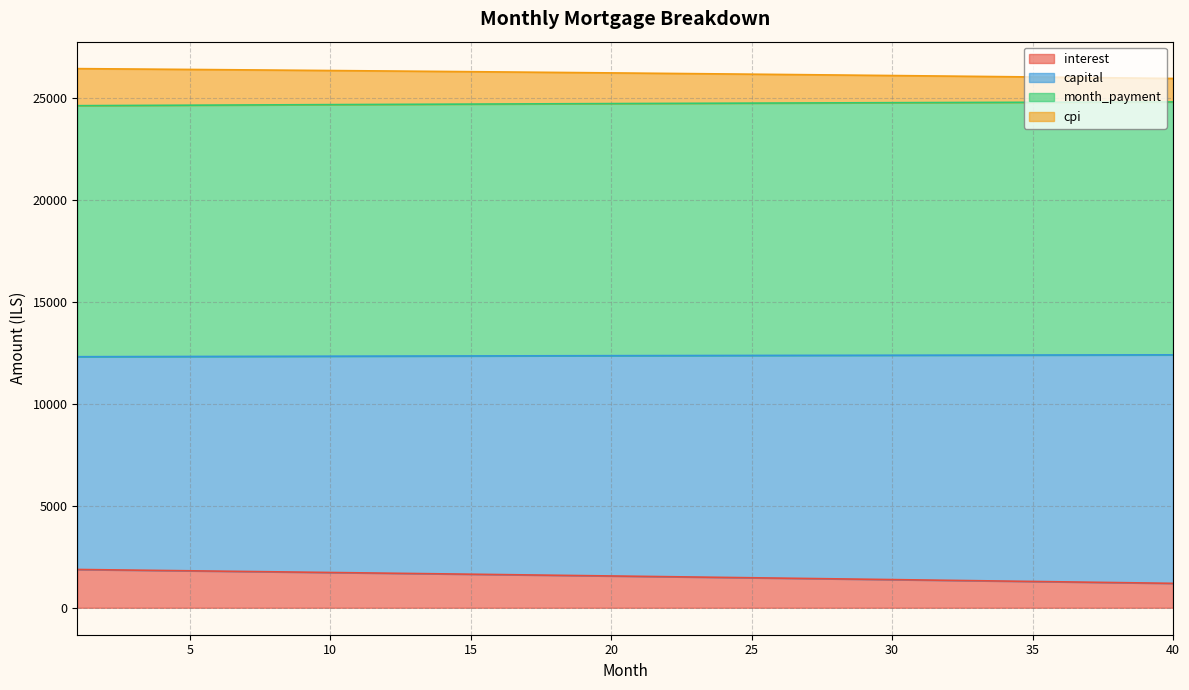

What is the lowest value of the interest series?

1197.9